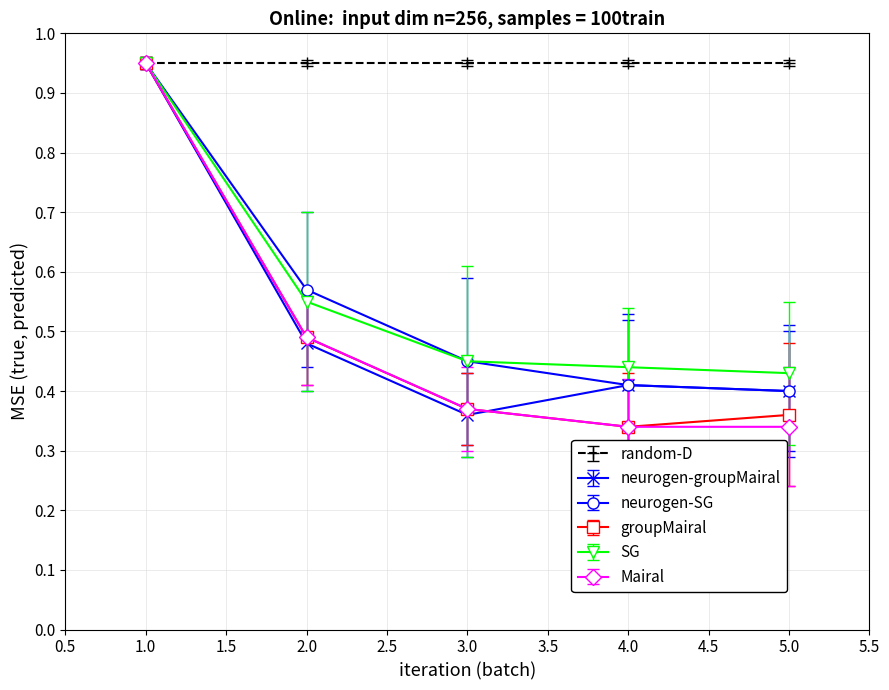

Where is the first local minimum for groupMairal?

4.0